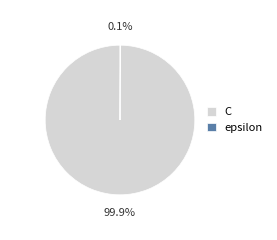

Which slice represents more than half of the pie?

C